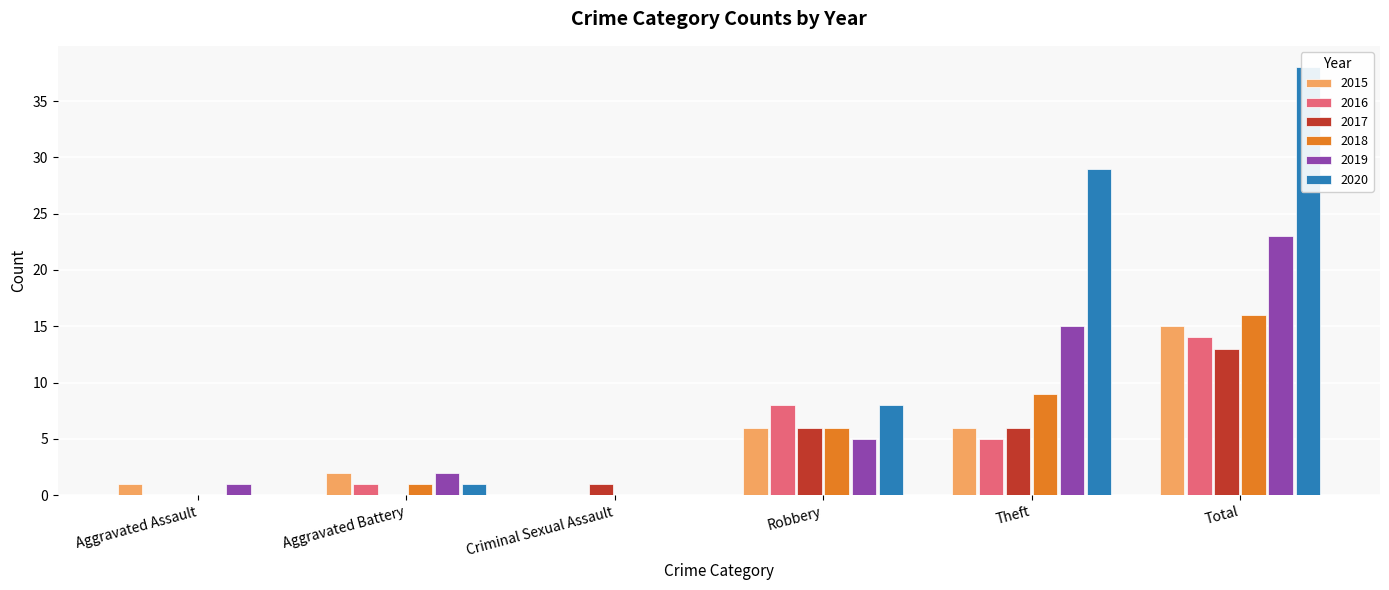

Which series changed the most between Robbery and Theft?

2020